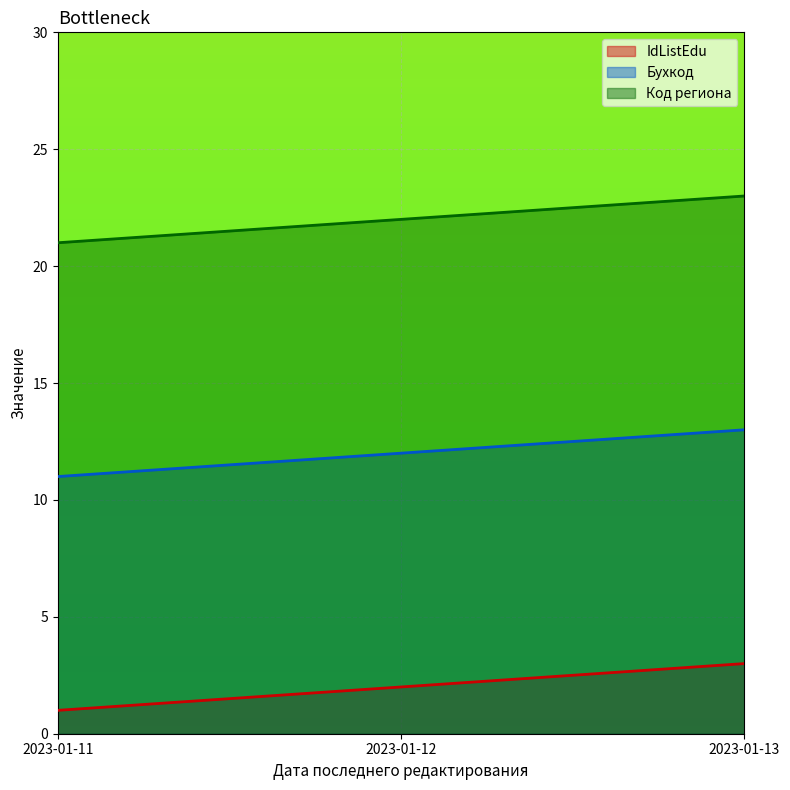

Rank the series at 2023-01-11 from lowest to highest value.

IdListEdu, Бухкод, Код региона